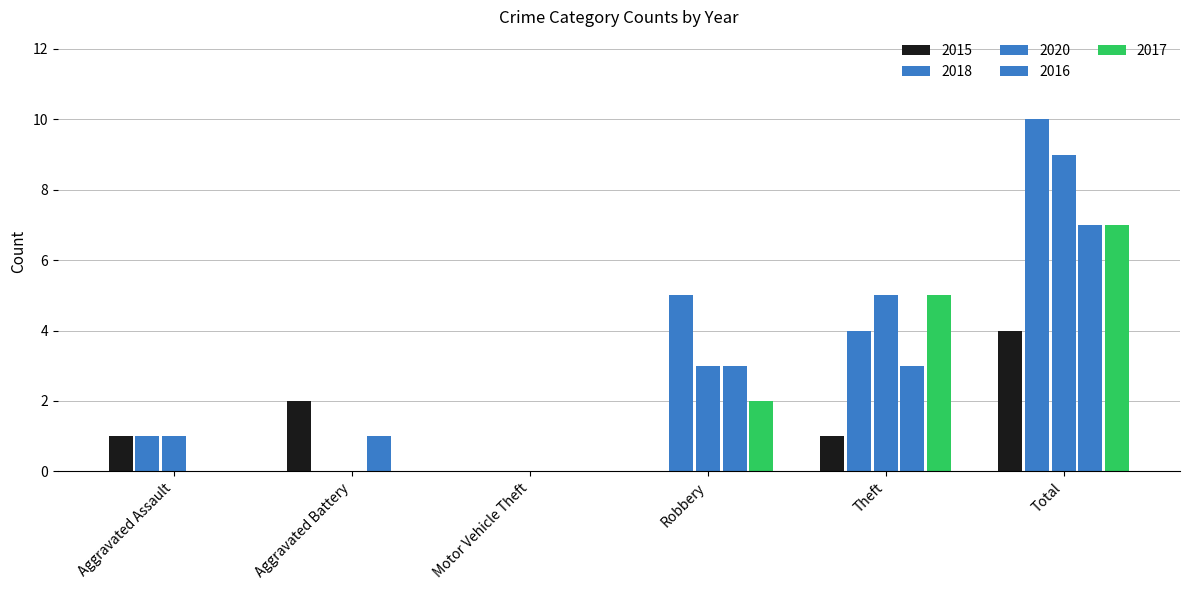

The value of 2016 at Robbery is 5. True or false?

False